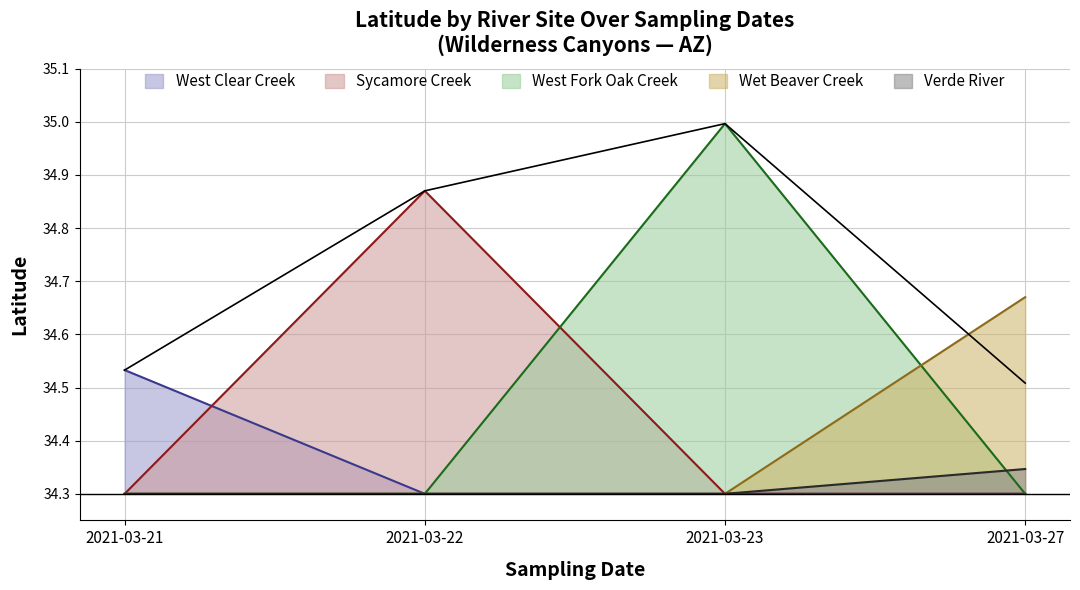

What value does the Verde River series have at 2021-03-21?

34.3